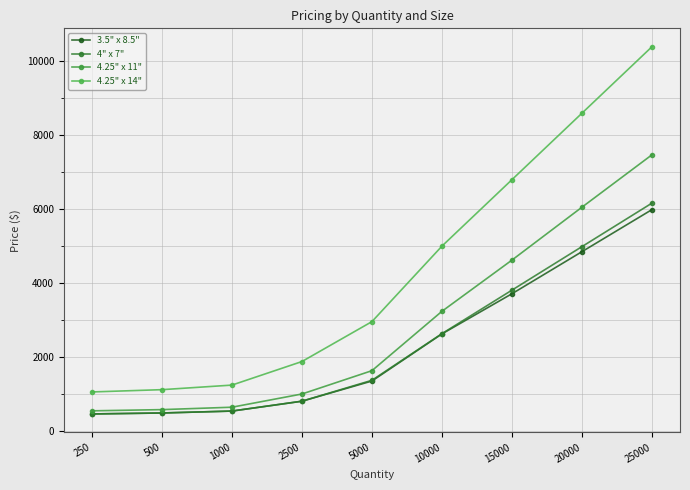

How many series are shown in this chart?

4